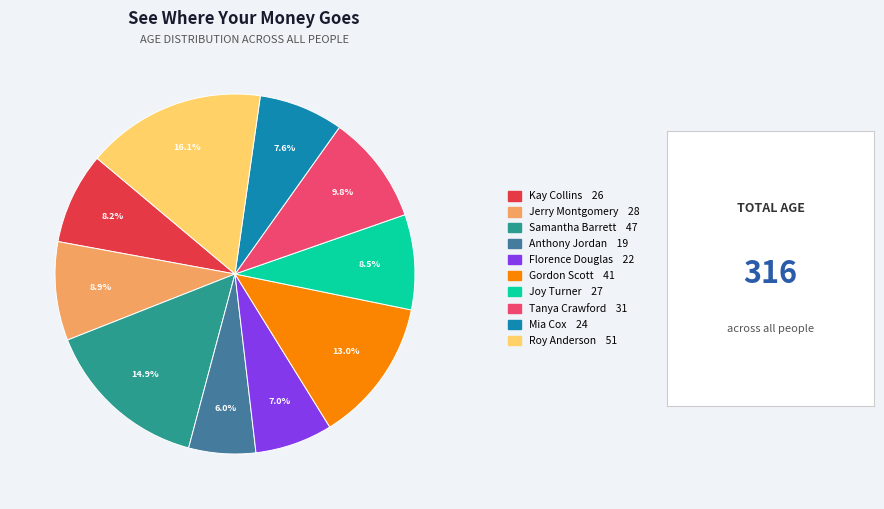

To the nearest percent, what percentage of the pie is Jerry Montgomery?

9%